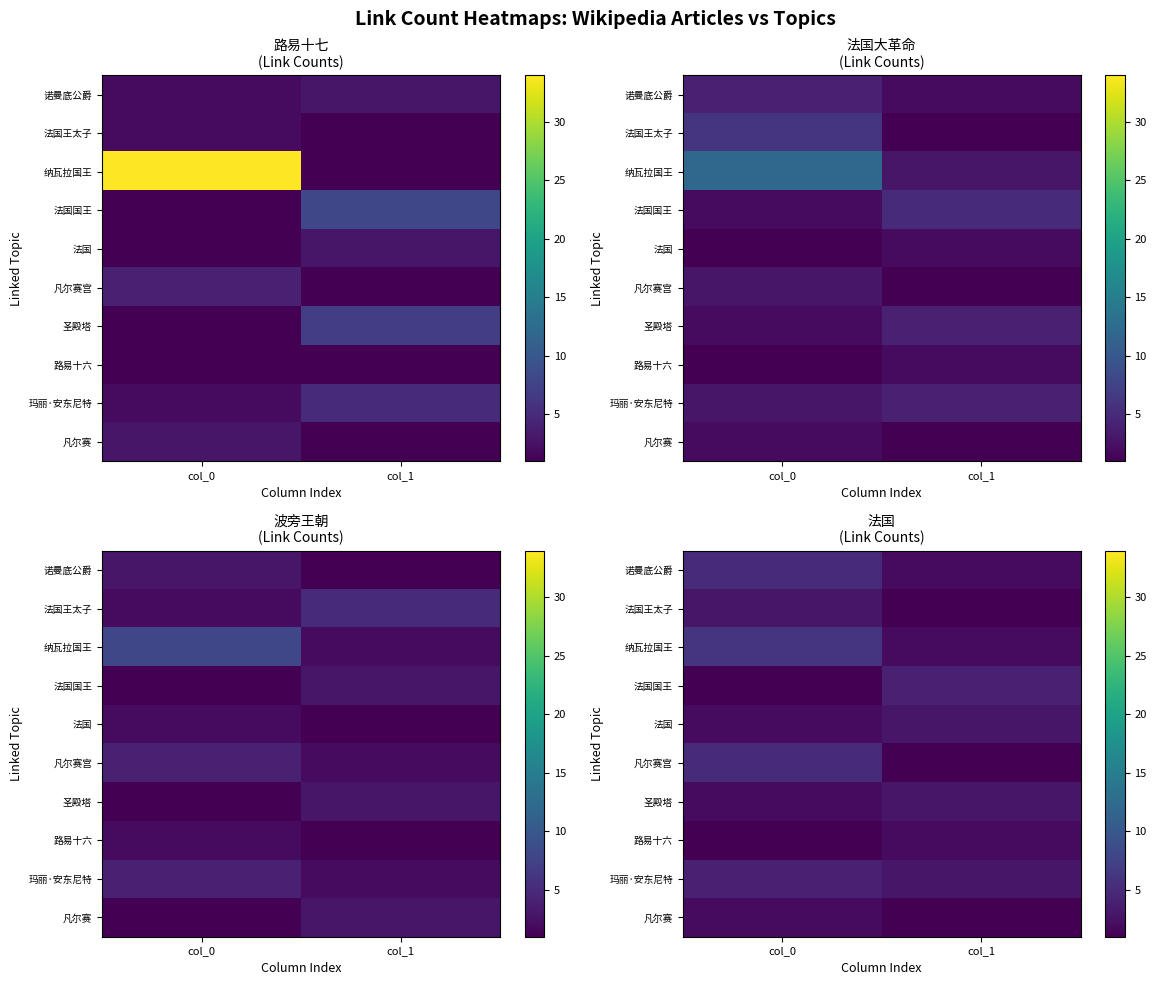

The 法国国王 series shows 1 at col_0. True or false?

True